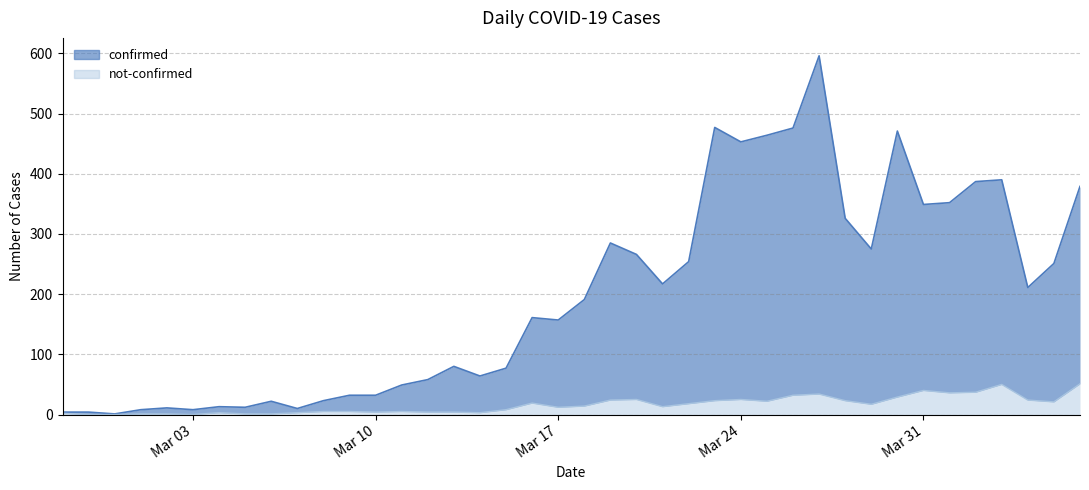

What are all the series names shown in the legend?

confirmed, not-confirmed